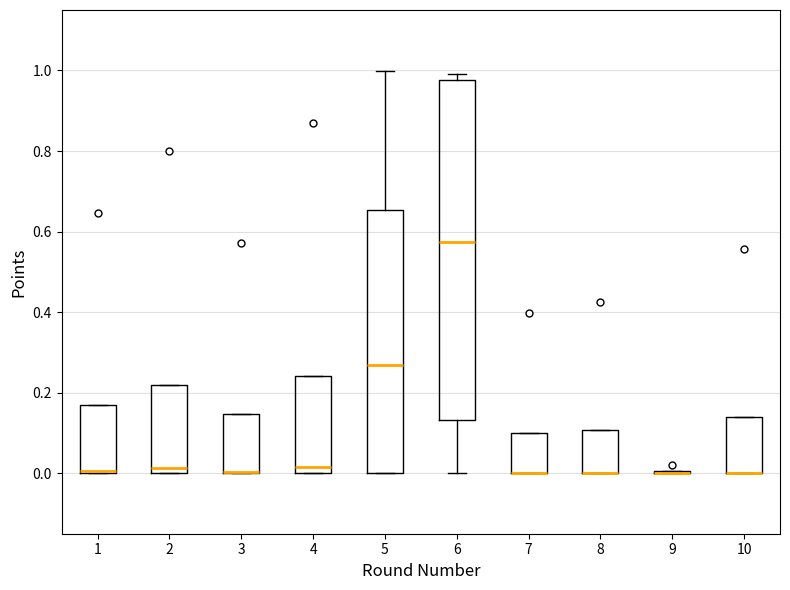

Reading left to right, read every box against the y-axis: the position of its median line, the range the box covers, and the ends of its whiskers. The values are not printed on the chart, so give them approximately, as read against the axis.

1: median 0.00 (drawn on the box's lower edge), box 0.00 to 0.16, whiskers 0.00 to 0.16
2: median 0.02, box 0.00 to 0.22, whiskers 0.00 to 0.22
3: median 0.00 (drawn on the box's lower edge), box 0.00 to 0.14, whiskers 0.00 to 0.14
4: median 0.02, box 0.00 to 0.24, whiskers 0.00 to 0.24
5: median 0.28, box 0.00 to 0.66, whiskers 0.00 to 1.00
6: median 0.58, box 0.14 to 0.98, whiskers 0.00 to 1.00
7: median 0.00 (drawn on the box's lower edge), box 0.00 to 0.10, whiskers 0.00 to 0.10
8: median 0.00 (drawn on the box's lower edge), box 0.00 to 0.10, whiskers 0.00 to 0.10
9: box collapsed to a line at 0.00, whiskers 0.00 to 0.00
10: median 0.00 (drawn on the box's lower edge), box 0.00 to 0.14, whiskers 0.00 to 0.14